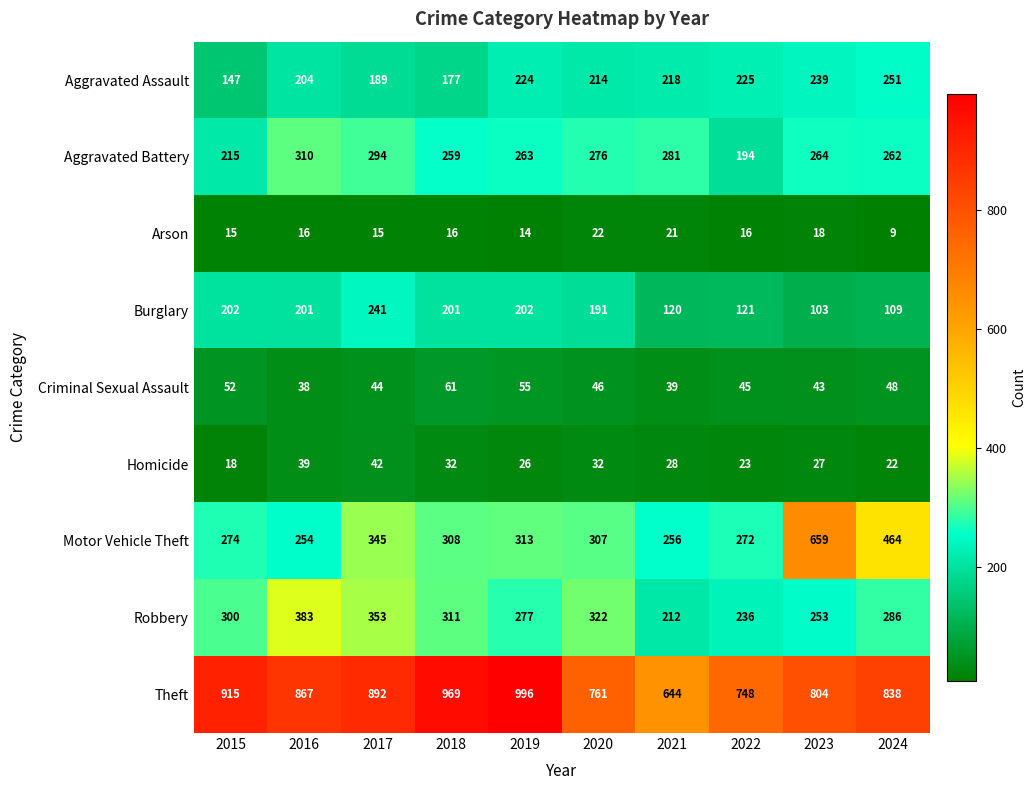

At 2016, list the series in order from smallest to largest.

Arson, Criminal Sexual Assault, Homicide, Burglary, Aggravated Assault, Motor Vehicle Theft, Aggravated Battery, Robbery, Theft